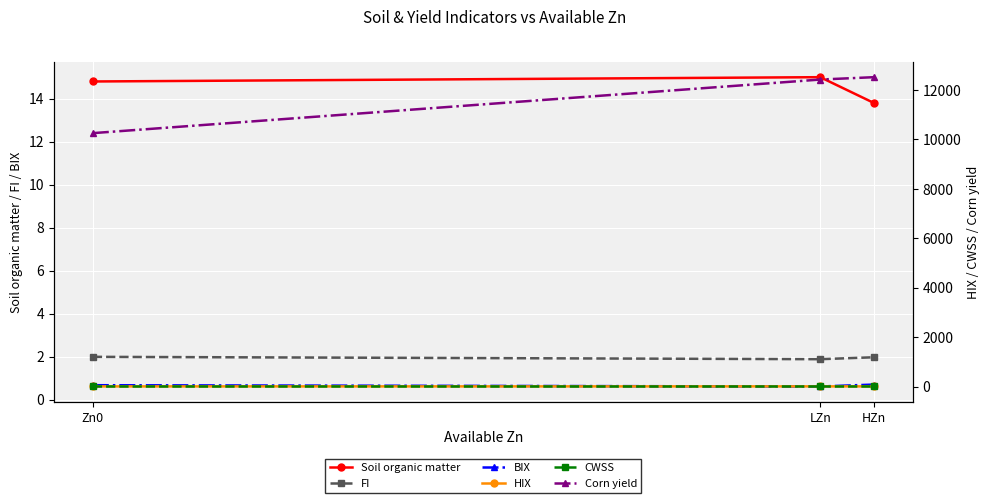

What is the difference between the highest and lowest values at LZn?

12426.3